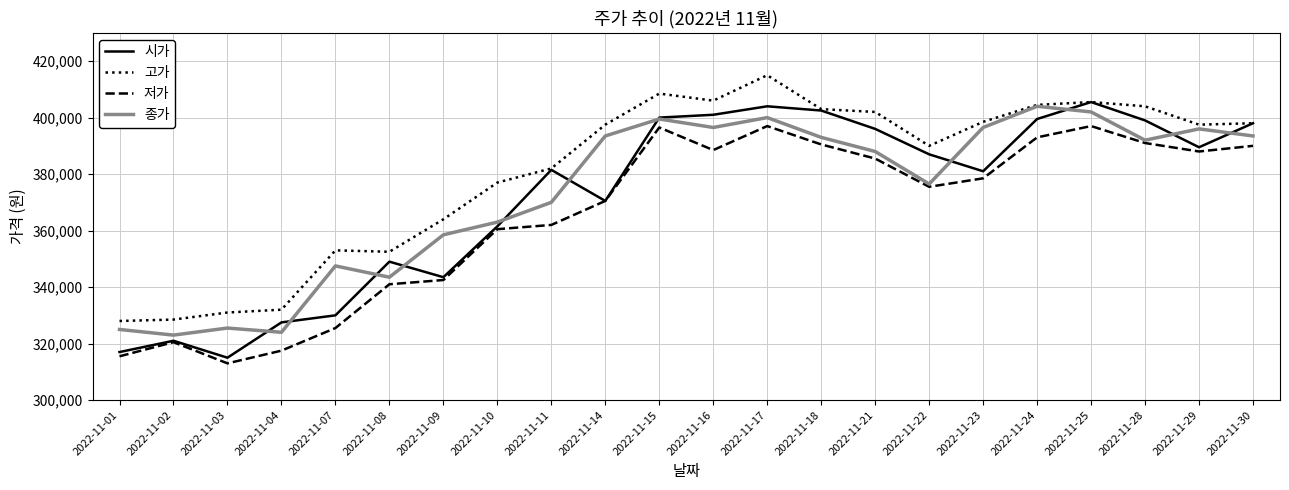

True or false: 고가 and 저가 intersect in this chart.

False